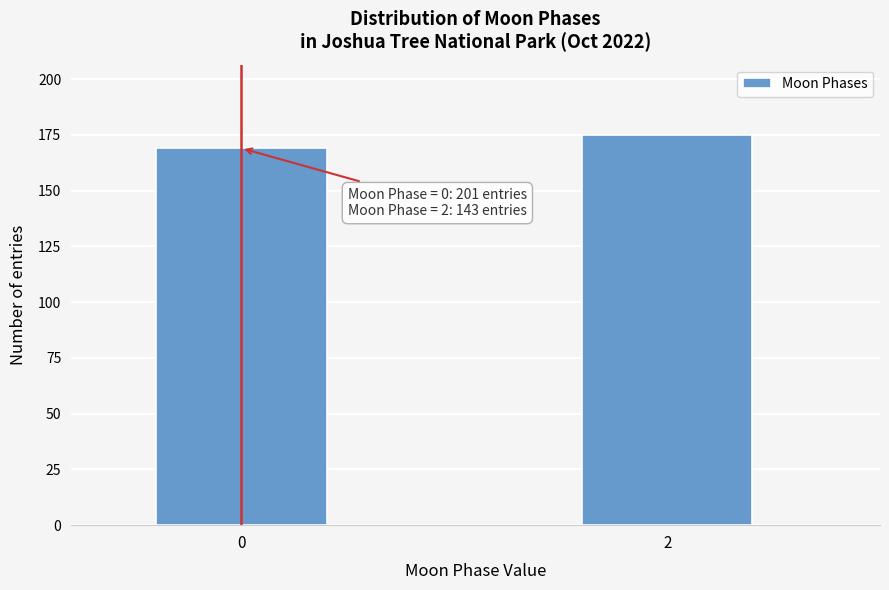

Reading right to left, list all the values displayed in this chart.

2=175	0=169